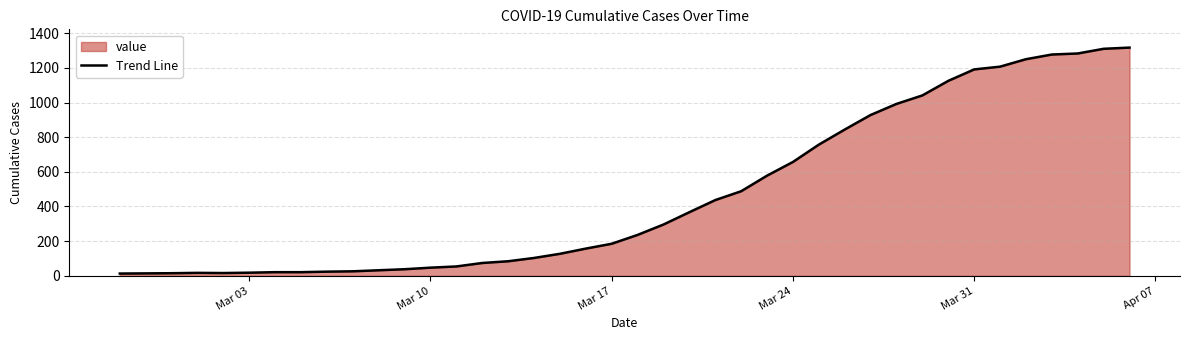

Is it true that the value at Mar 17 is 185?

True